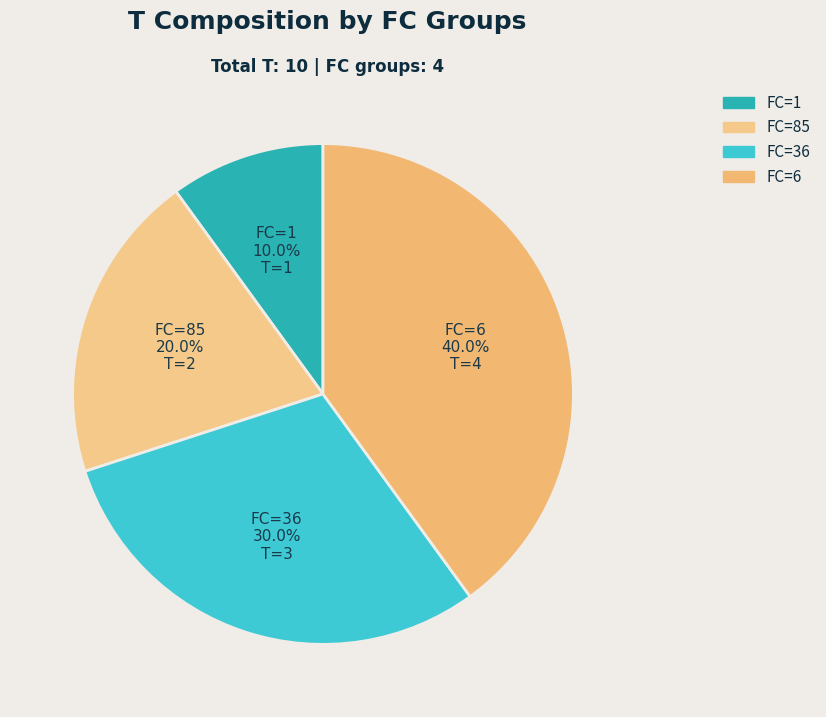

How many segments does this pie chart have?

4